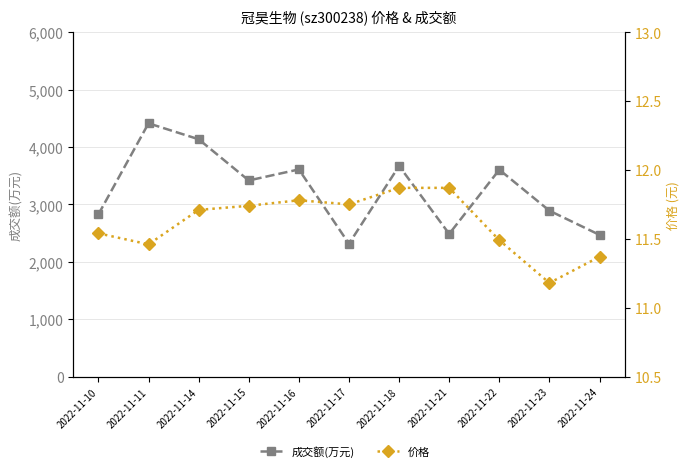

True or false: 成交额(万元) has a value of 519.8 at 2022-11-24.

False